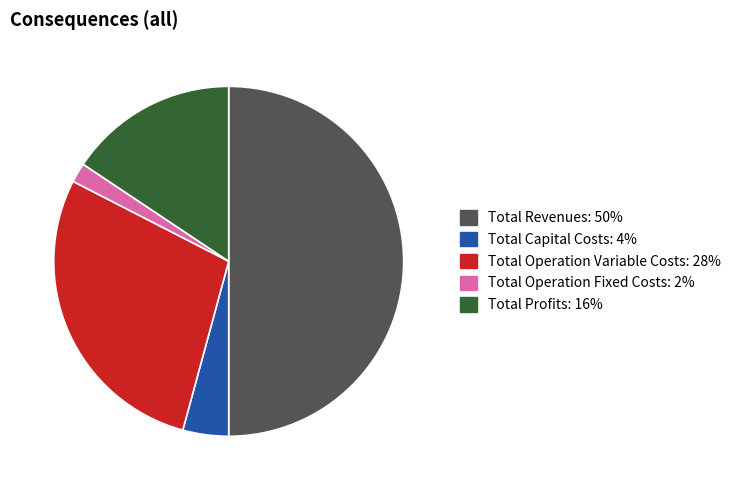

Between Total Operation Fixed Costs and Total Profits, which is larger?

Total Profits